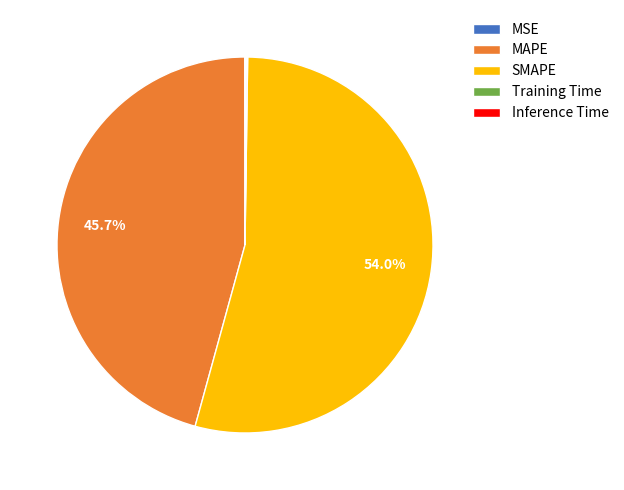

Is there a majority slice in this chart?

Yes